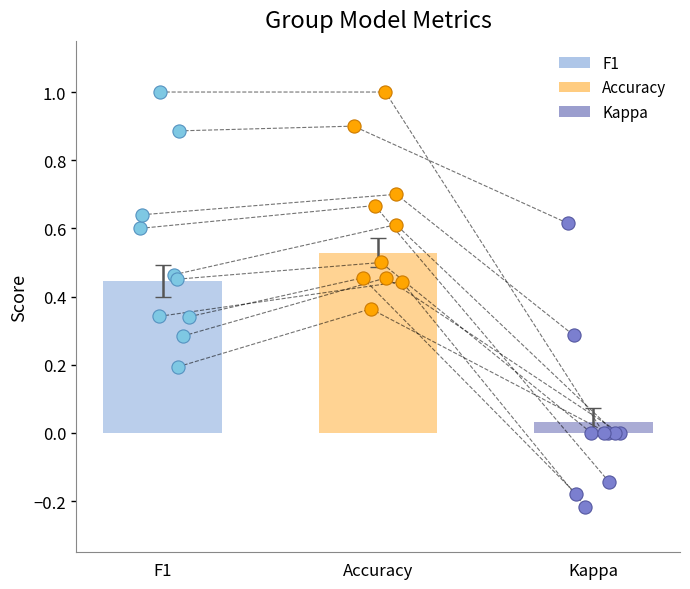

Which series contains the lowest Y value?

kappa